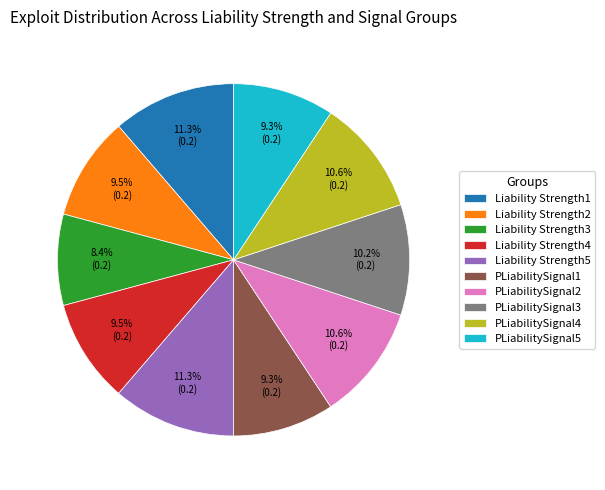

To the nearest percent, what is the average slice percentage?

10%